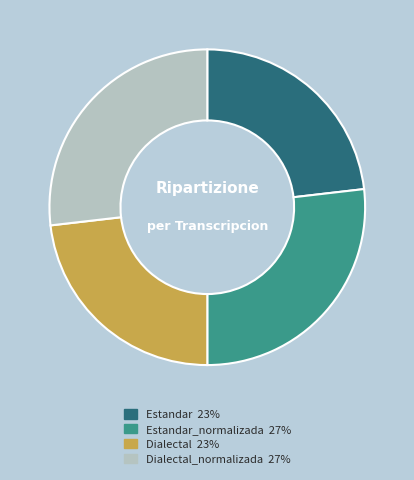

Does any single category account for the majority?

No